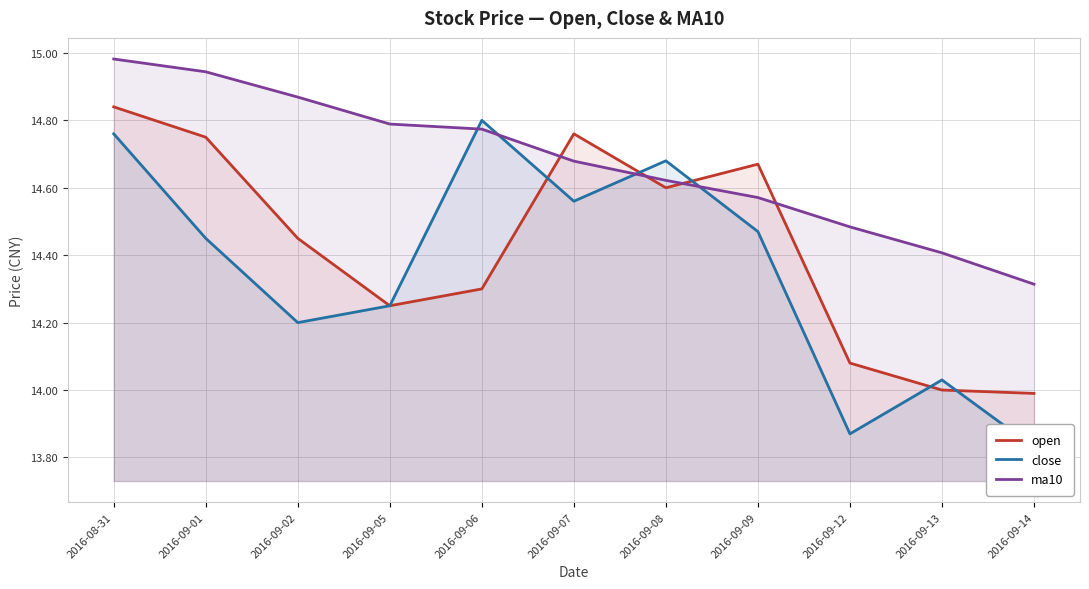

What is the sum of all open values?

158.7